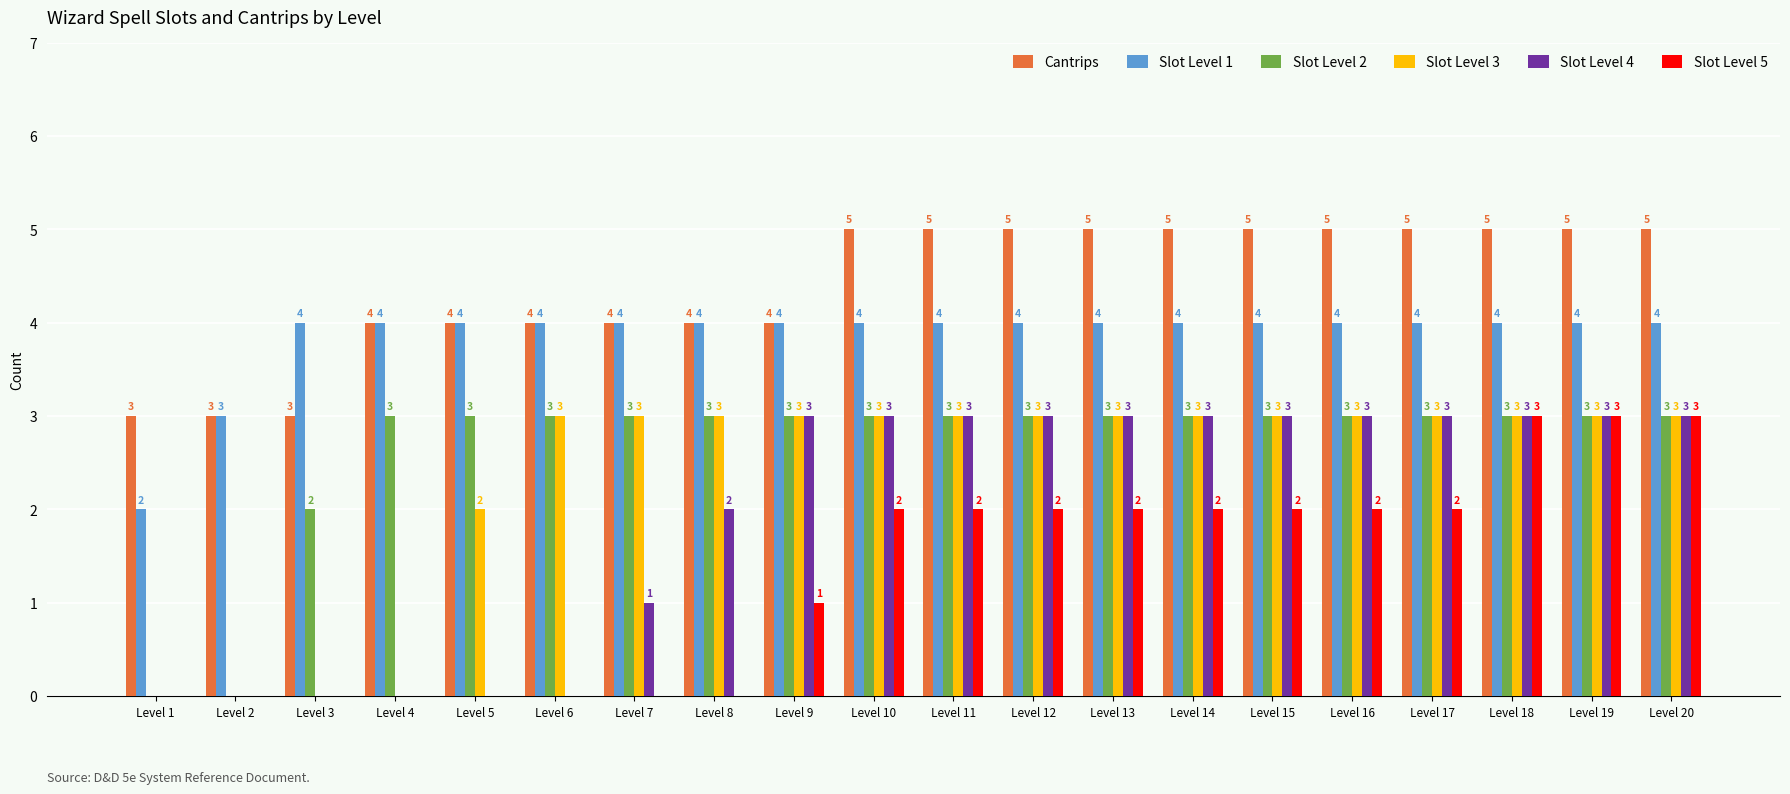

What is the greatest value displayed?

5